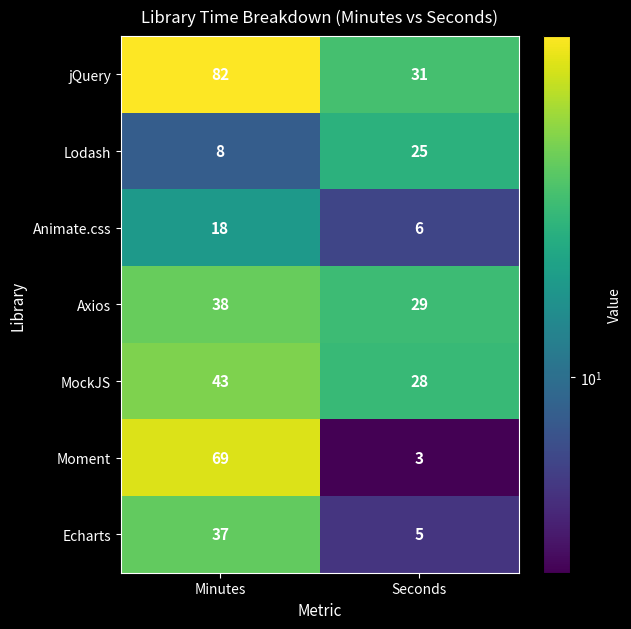

Which series has the widest spread of values?

Moment